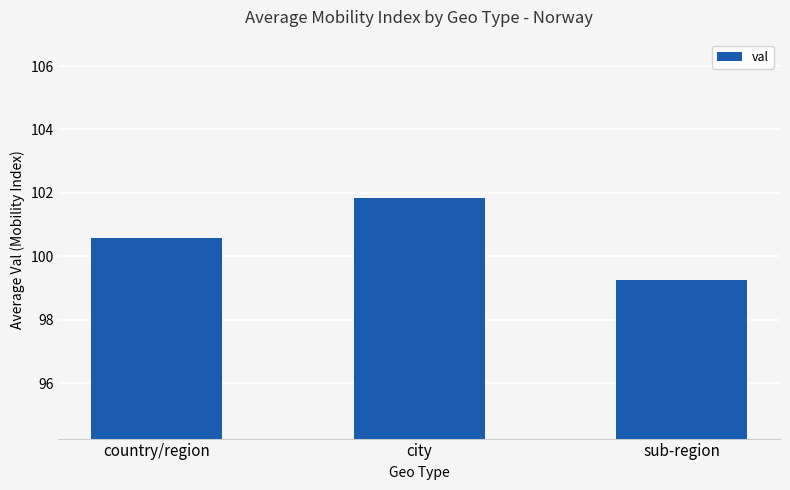

Count the number of categories in the chart.

3